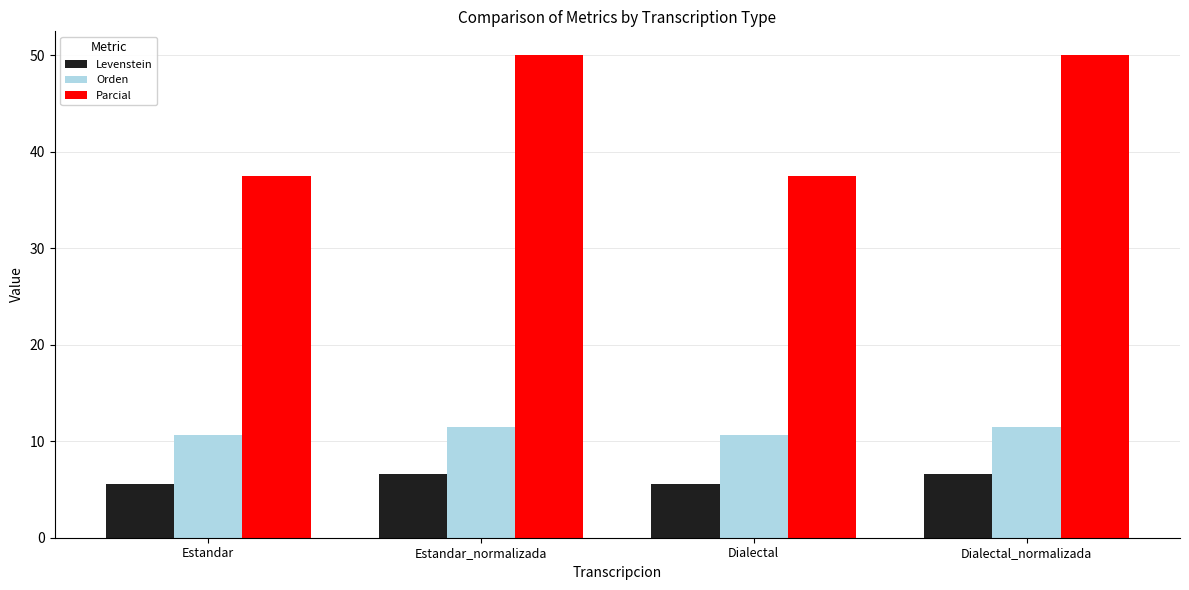

How many values in the Parcial series are below 50?

2